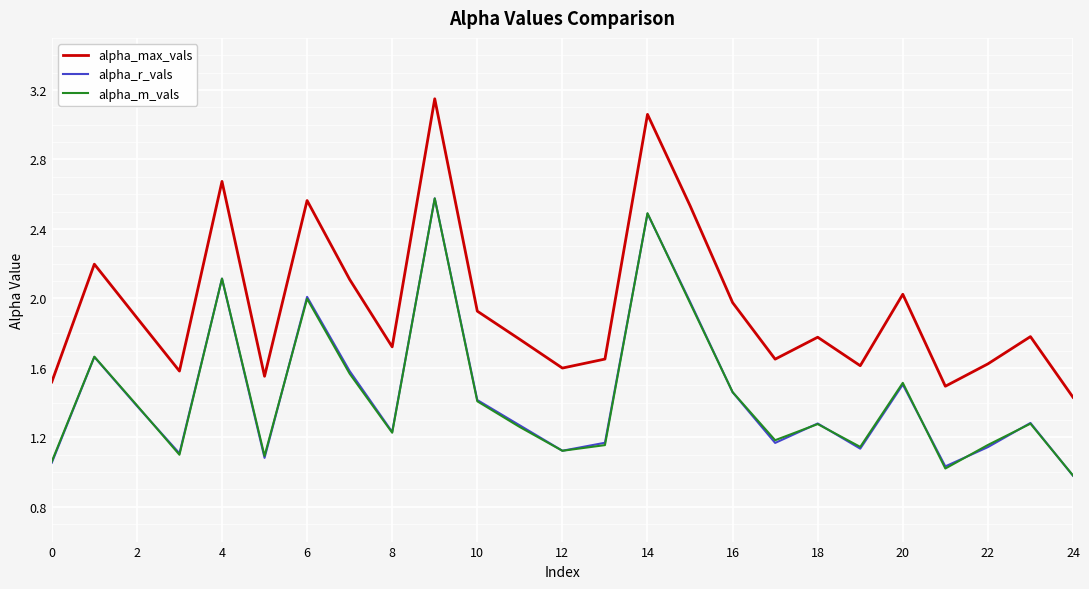

Which series has the largest total across all categories?

alpha_max_vals